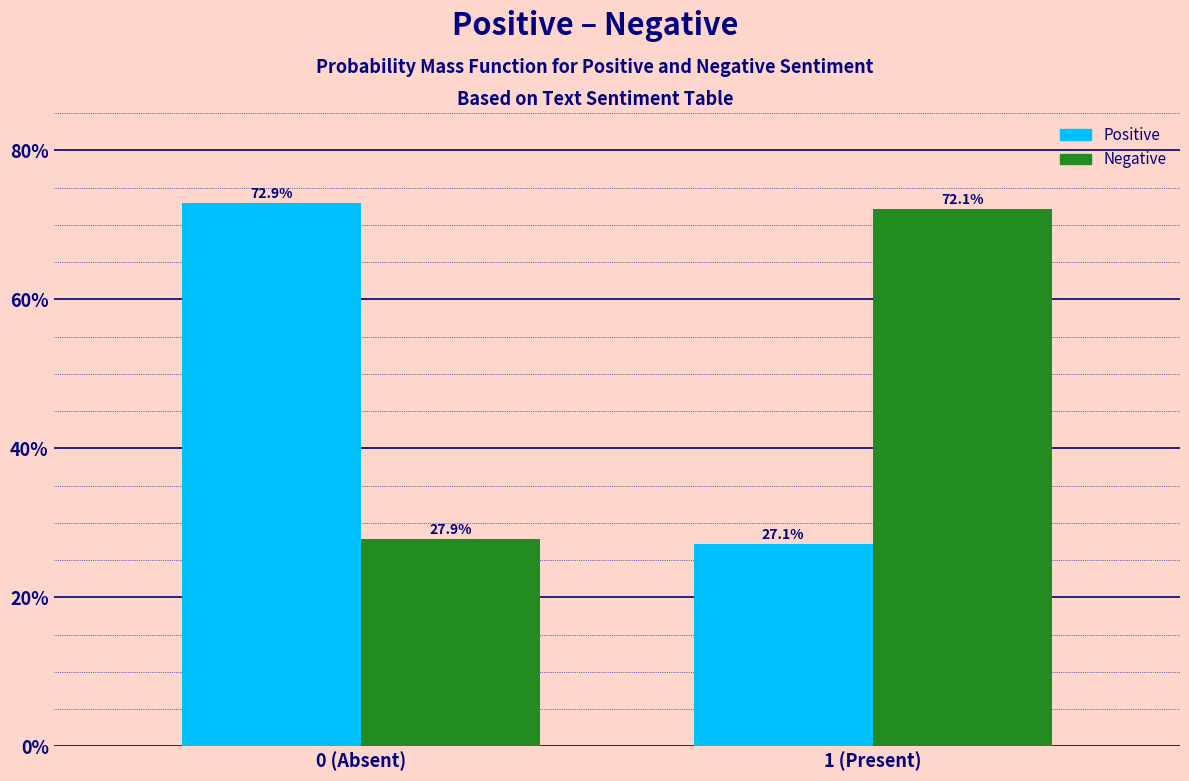

Reading left to right, transcribe all the data shown in this chart.

Positive: 0 (Absent)=72.9	1 (Present)=27.1
Negative: 0 (Absent)=27.9	1 (Present)=72.1